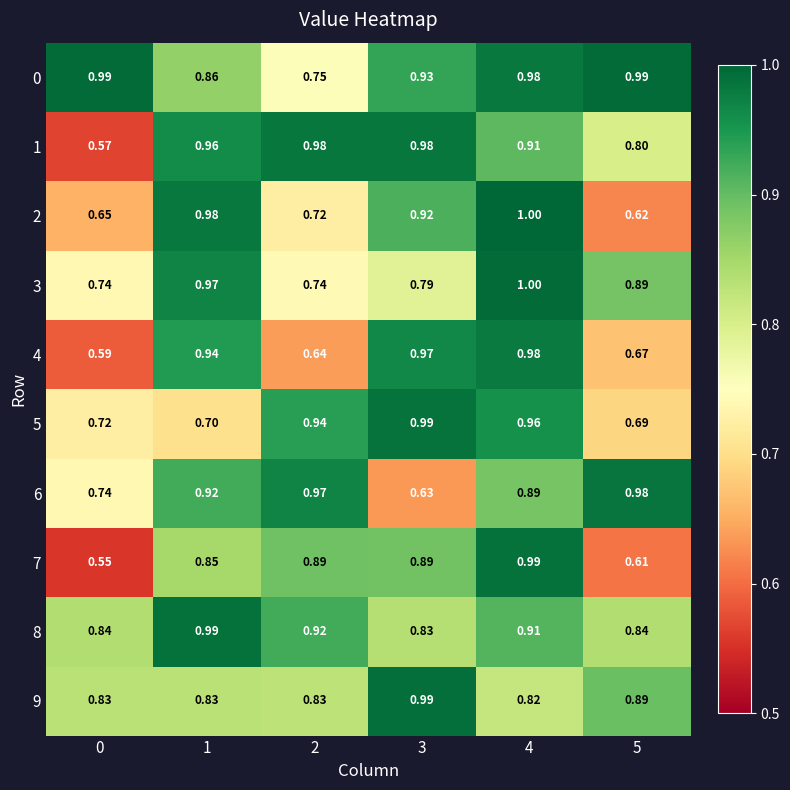

Count the number of data series in this chart.

10